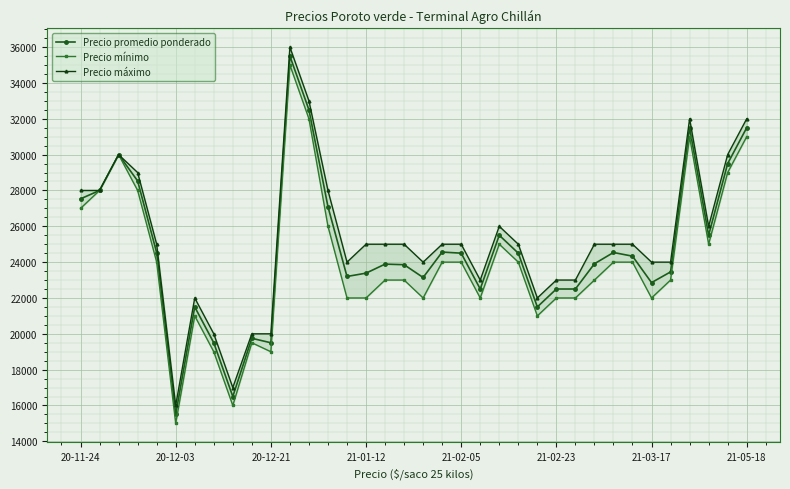

How many lines are shown in the chart?

3